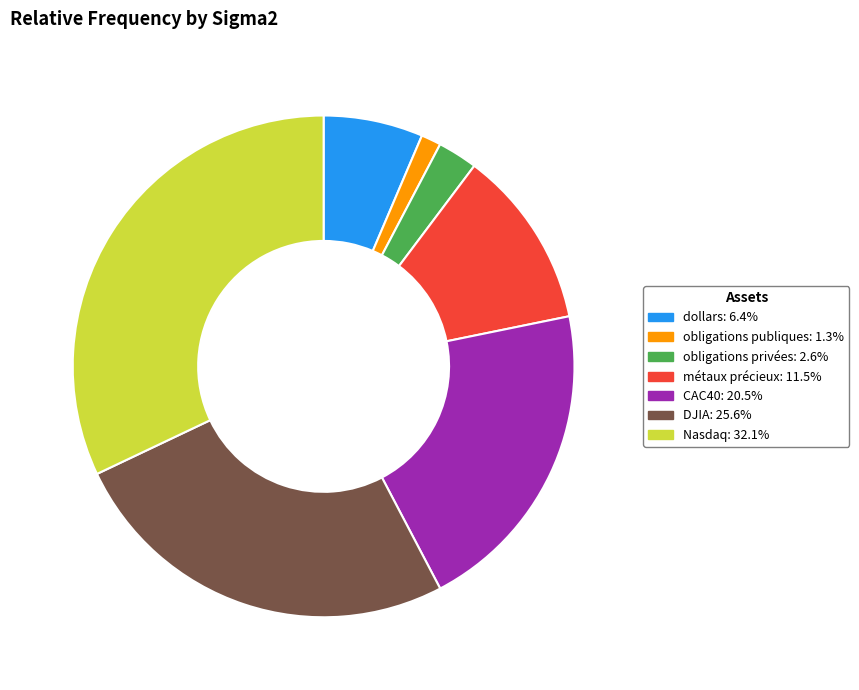

Is the sum of obligations privées and métaux précieux greater than half?

No